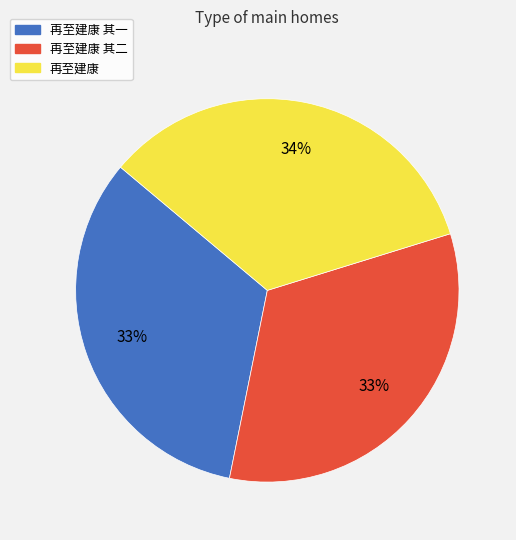

What percentage is the 再至建康 其一 slice, to the nearest percent?

33%